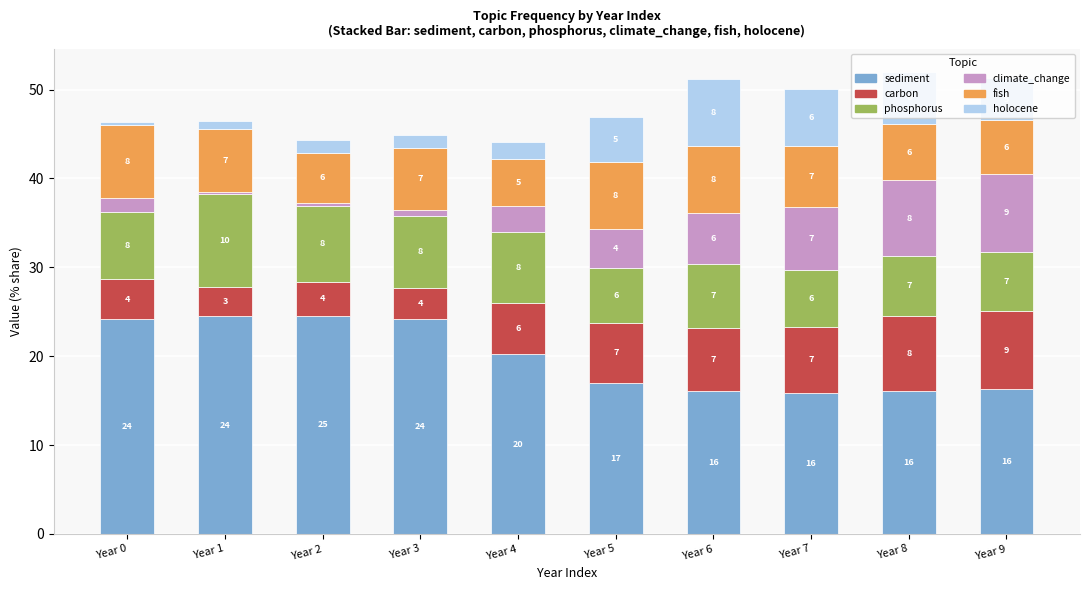

Between Year 7 and Year 8, which is larger?

Year 8